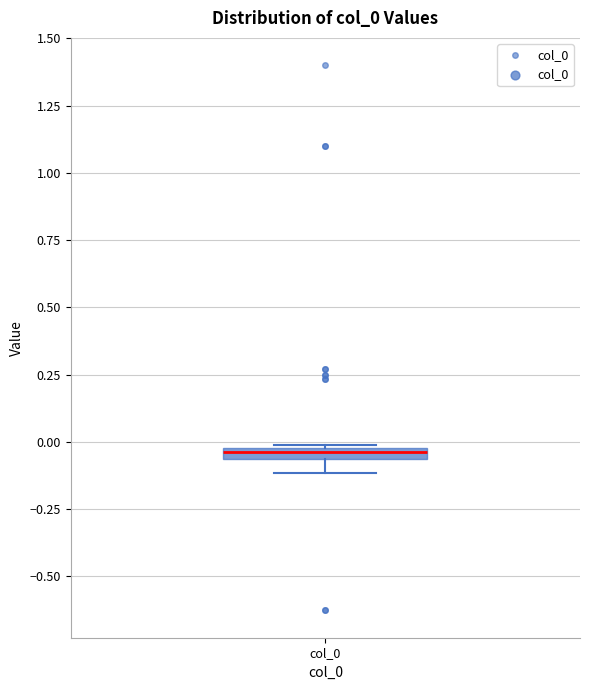

Where is the lower edge of the box for col_0 on the y-axis? The values are not printed on the chart, so give them approximately, as read against the axis.

-0.05